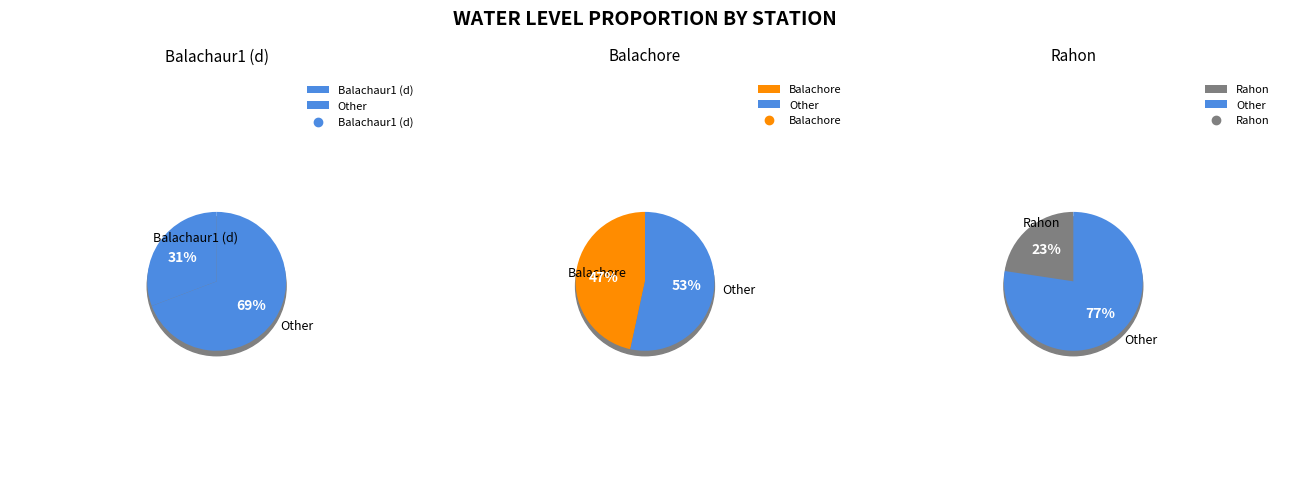

True or false: Rahon accounts for 33% of the total.

False